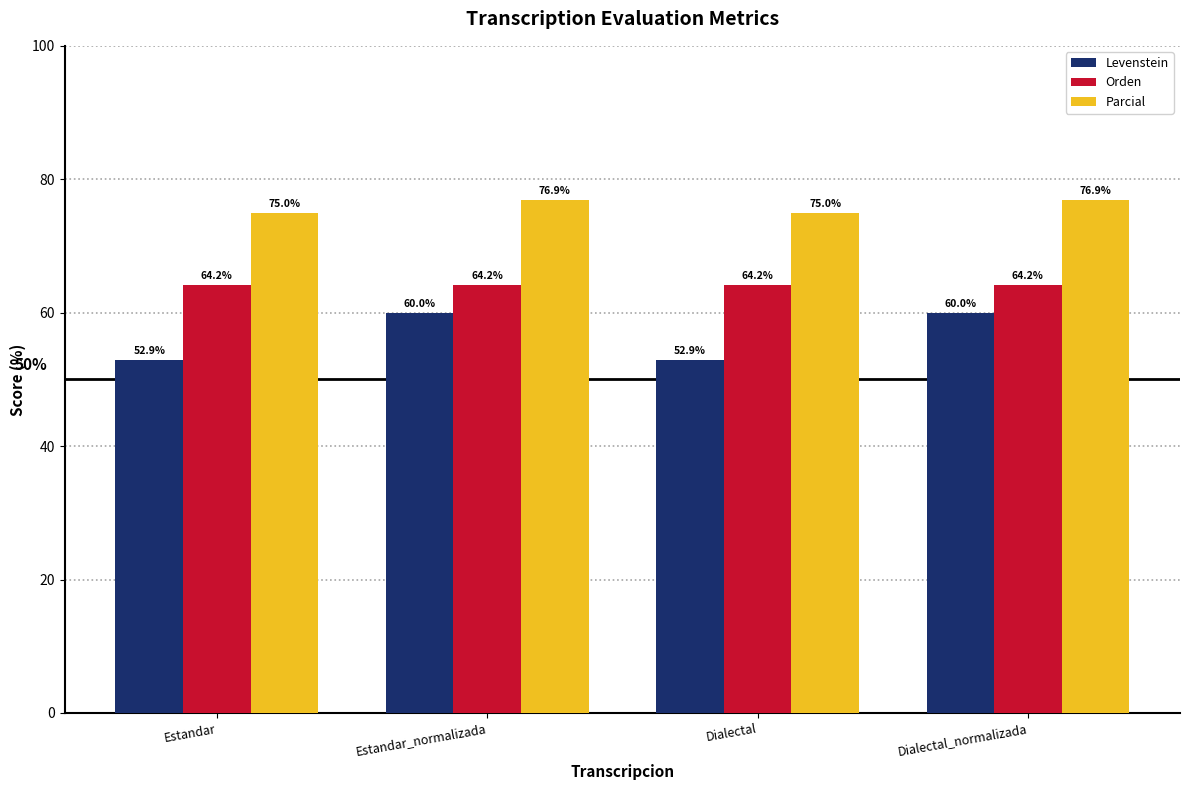

The value of Levenstein at Dialectal_normalizada is 60.0. True or false?

True